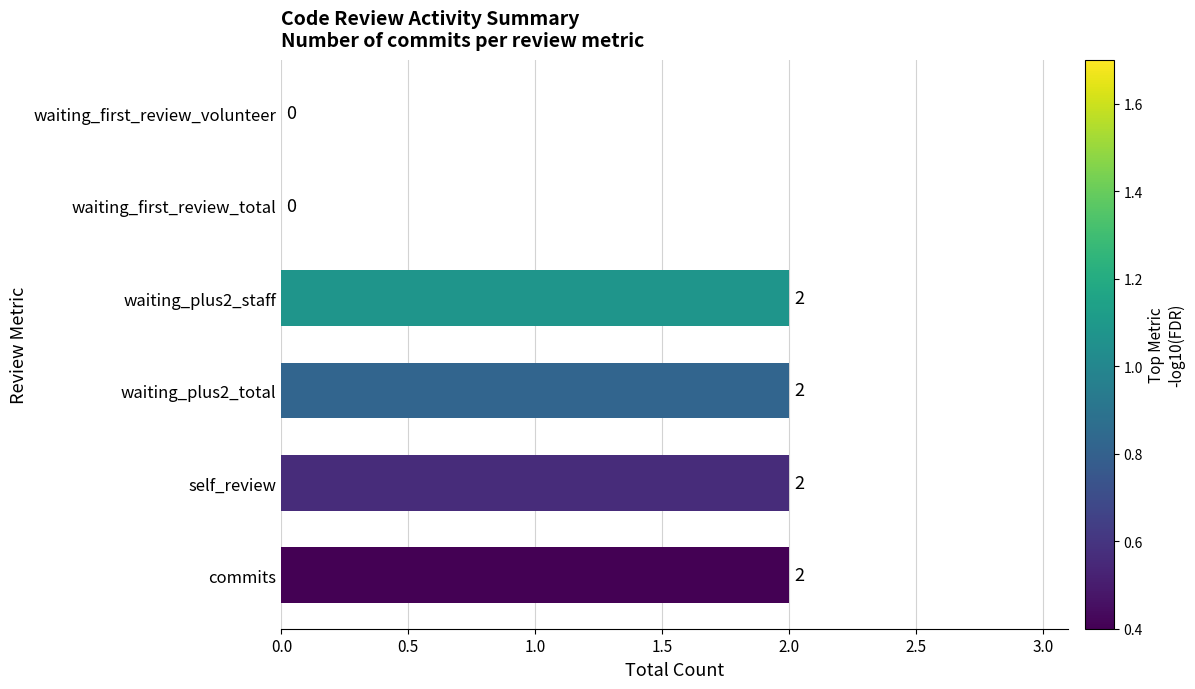

What is the sum of the values at waiting_plus2_total and waiting_plus2_staff?

4